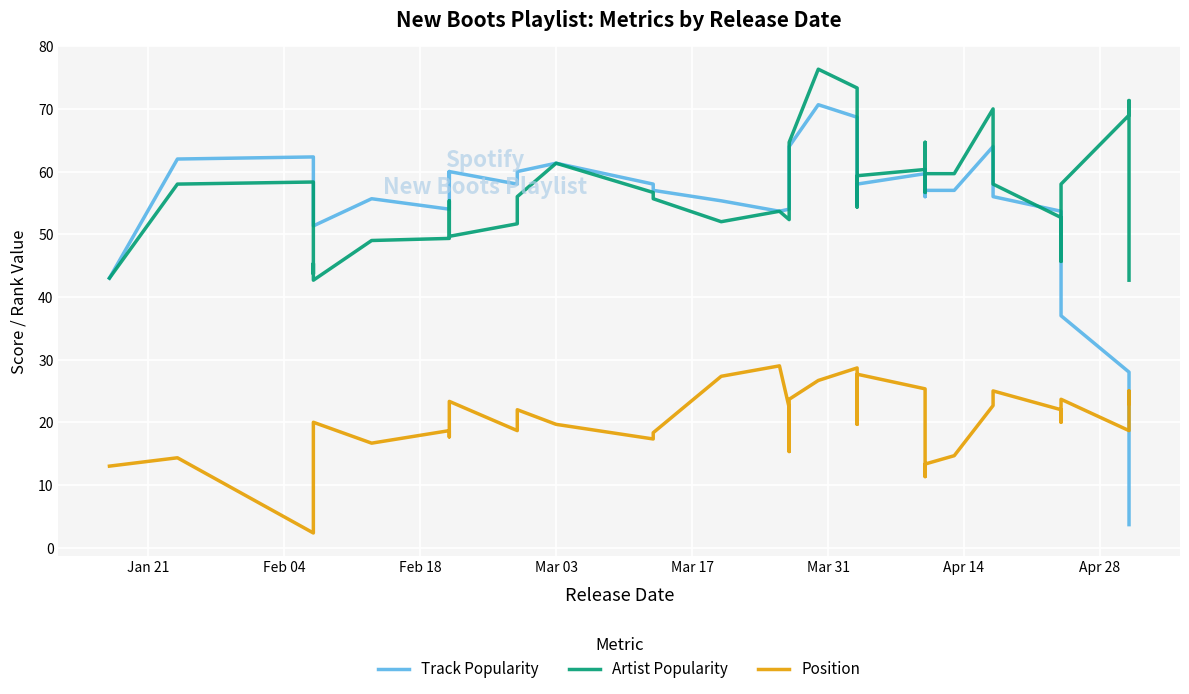

What is the minimum value shown in the chart?

2.3